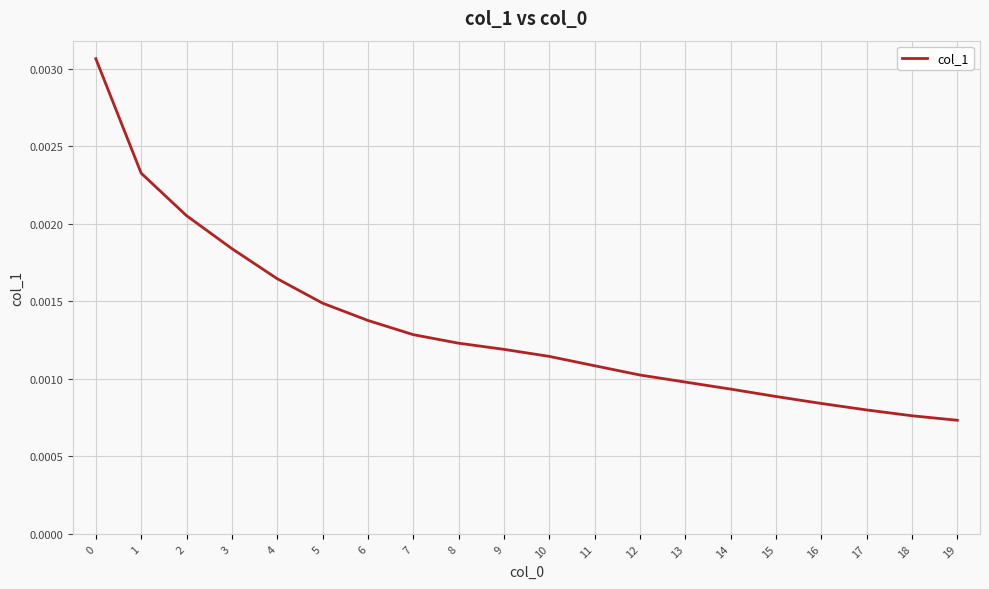

Which label corresponds to the smallest value in the chart?

19